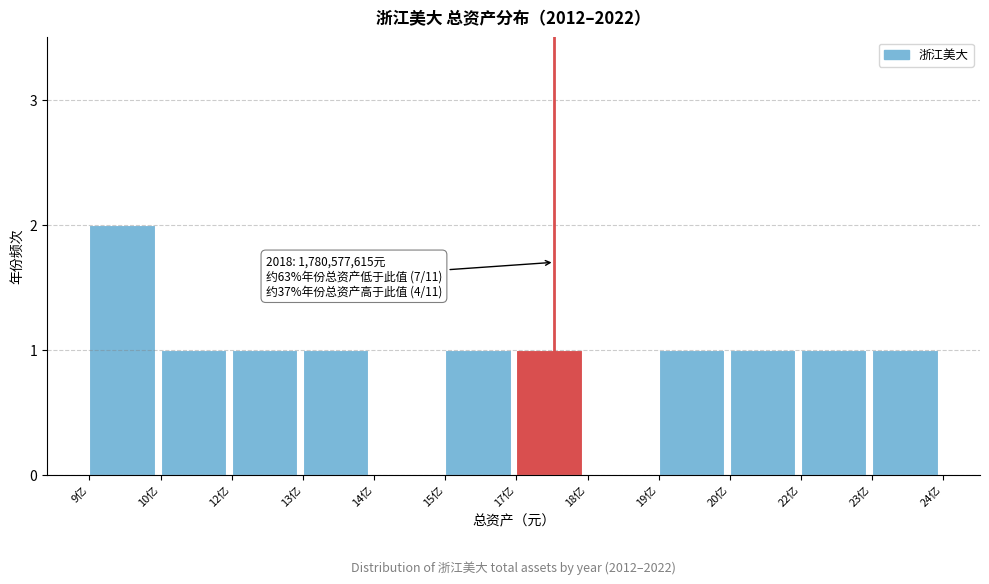

Reading right to left, extract all data points from this chart.

23亿=1	22亿=1	20亿=1	19亿=1	18亿=0	17亿=1	15亿=1	14亿=0	13亿=1	12亿=1	10亿=1	9亿=2